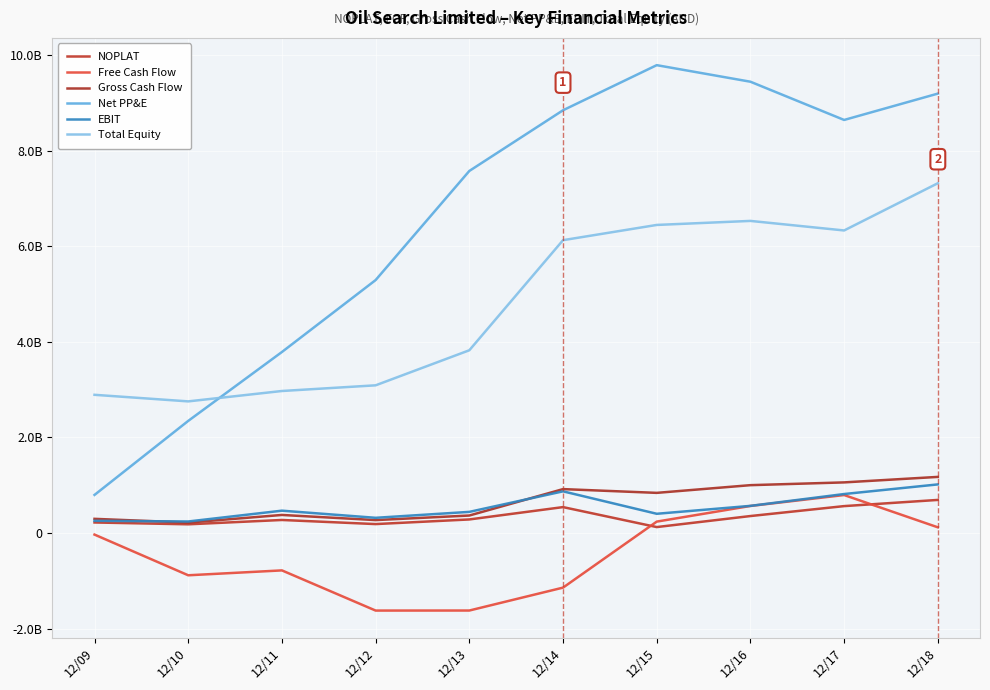

True or false: Total Equity and Gross Cash Flow intersect in this chart.

False